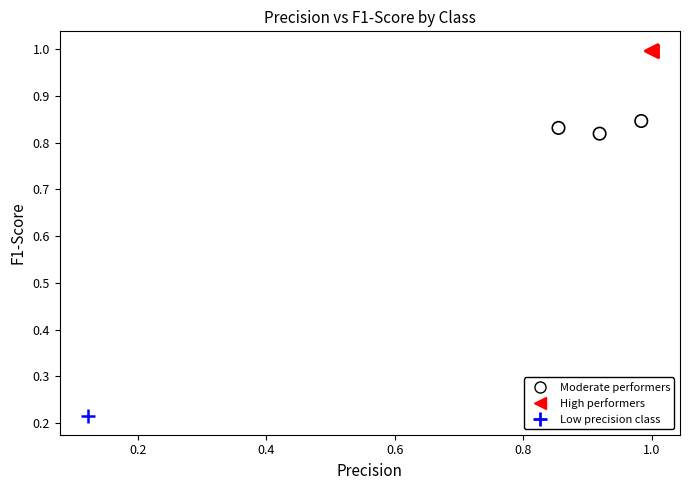

What are all the series names shown in the legend?

Moderate performers, High performers, Low precision class